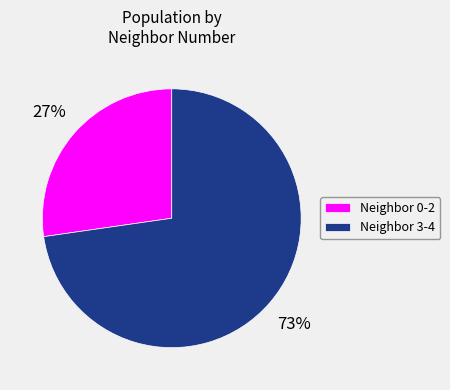

Is there any slice that represents more than half of the pie?

Yes